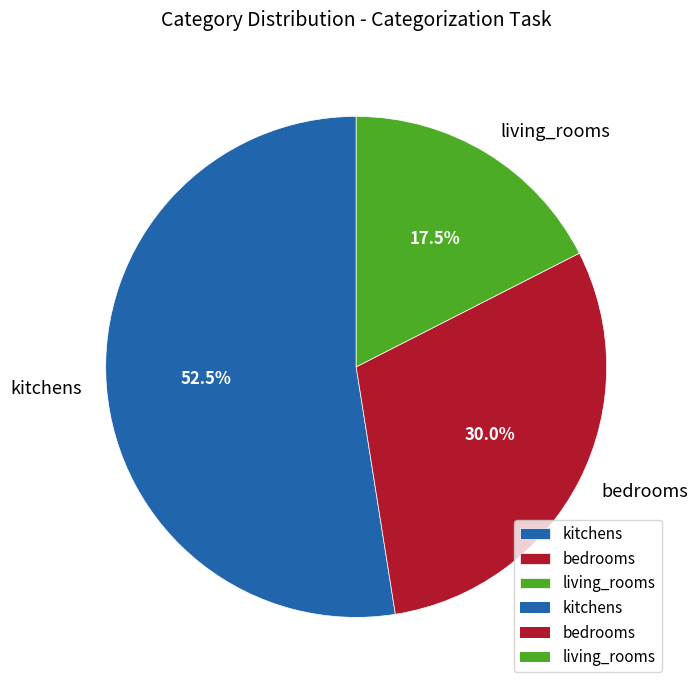

Between living_rooms and bedrooms, which is larger?

bedrooms